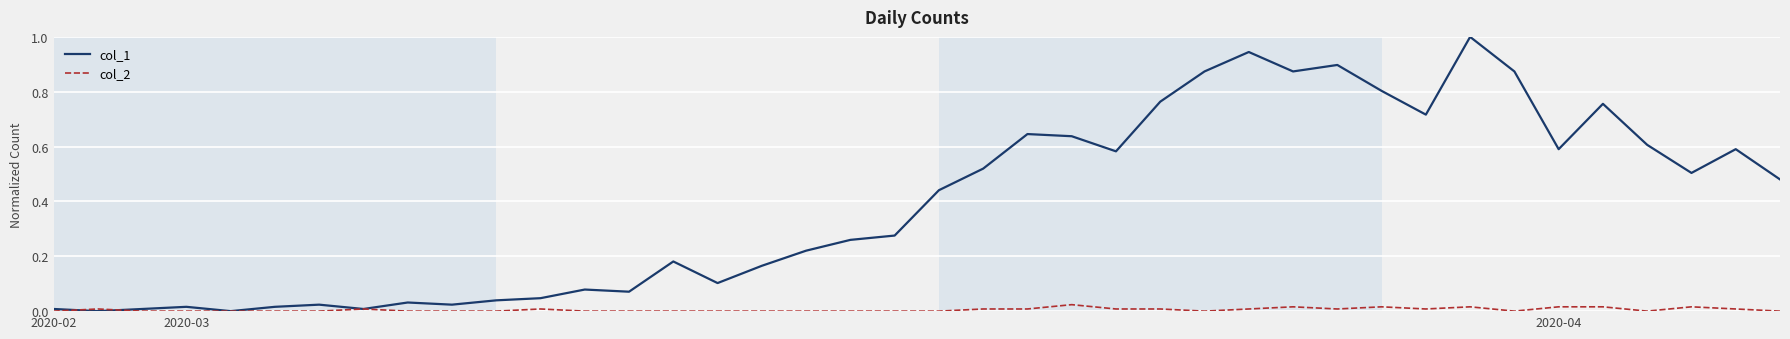

Which series has the widest spread of values?

col_1